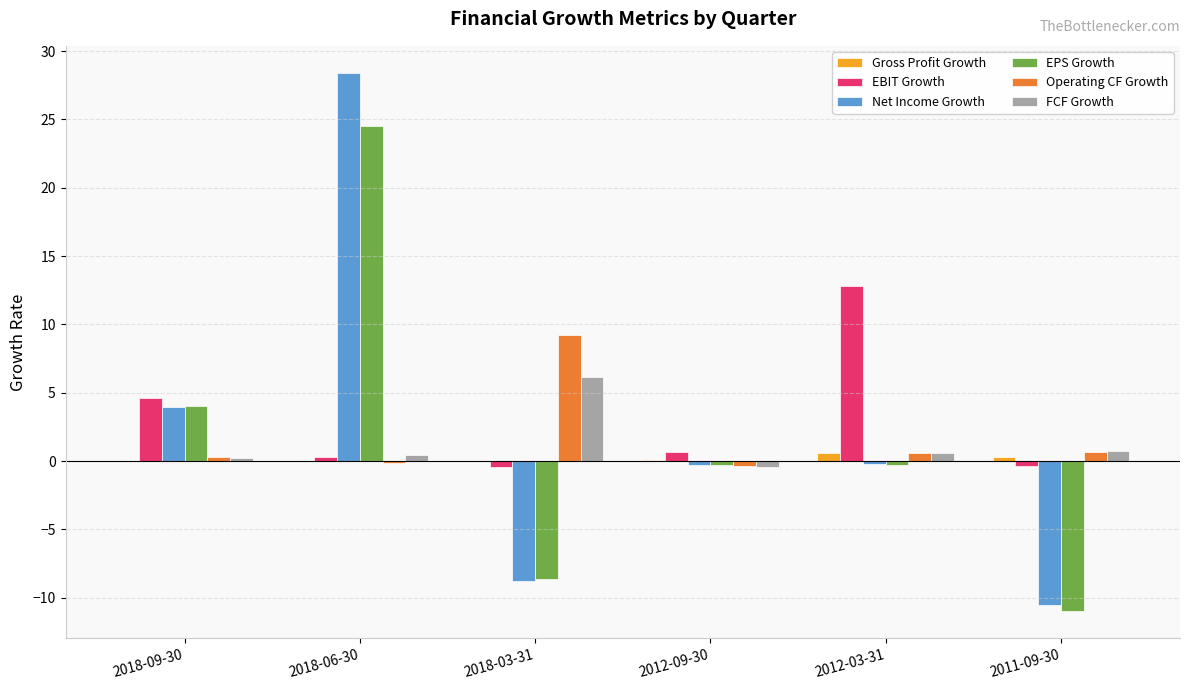

What is the sum of all EBIT Growth values?

17.5